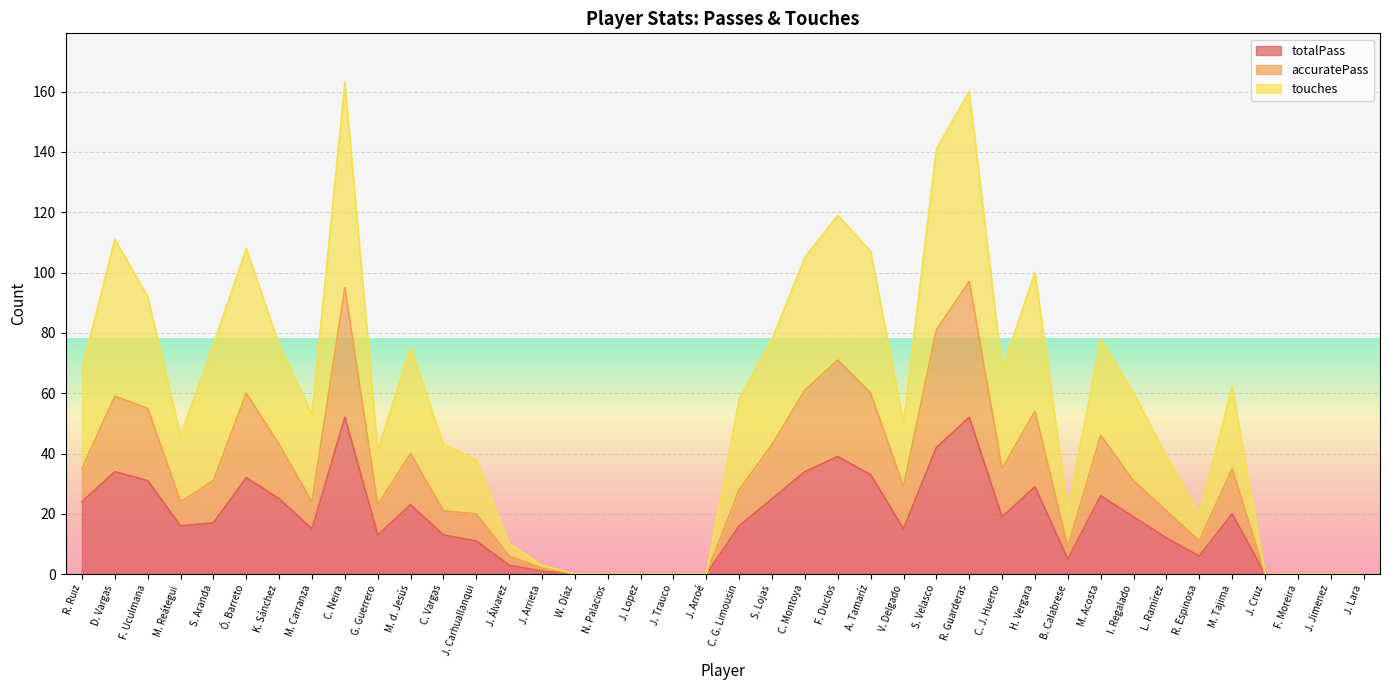

Where does the totalPass series first go above 16?

R. Ruiz